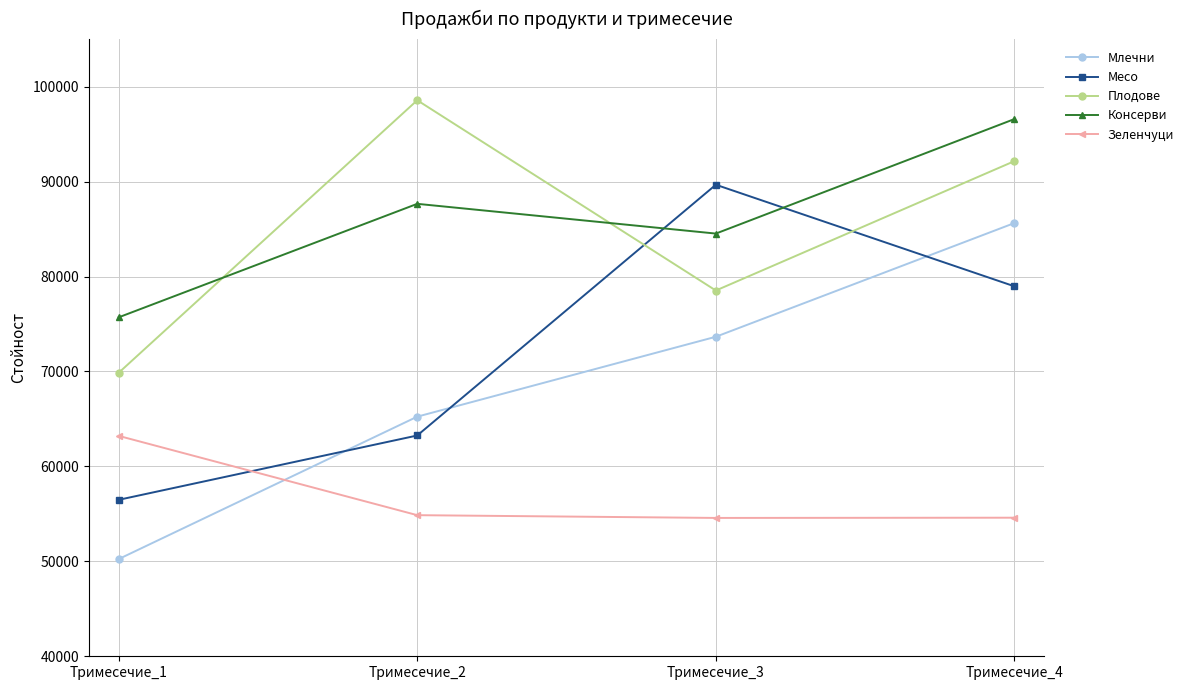

Read the Консерви value at Тримесечие_2, to the nearest 10.

87650